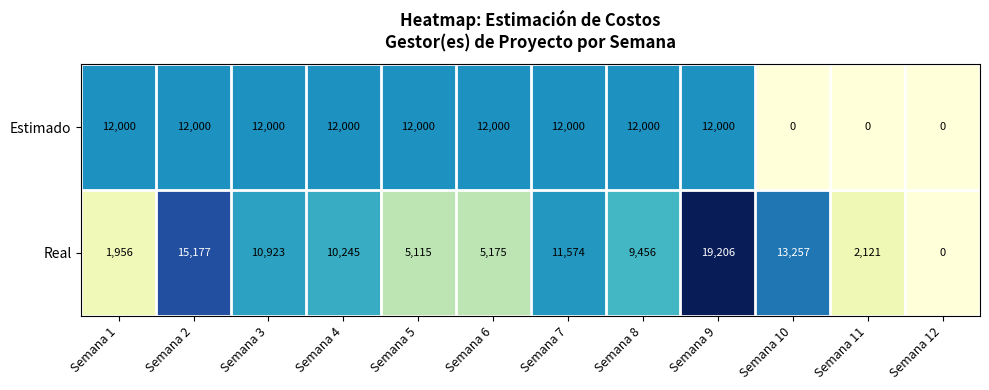

The value of Estimado at Semana 2 is 12000. True or false?

True